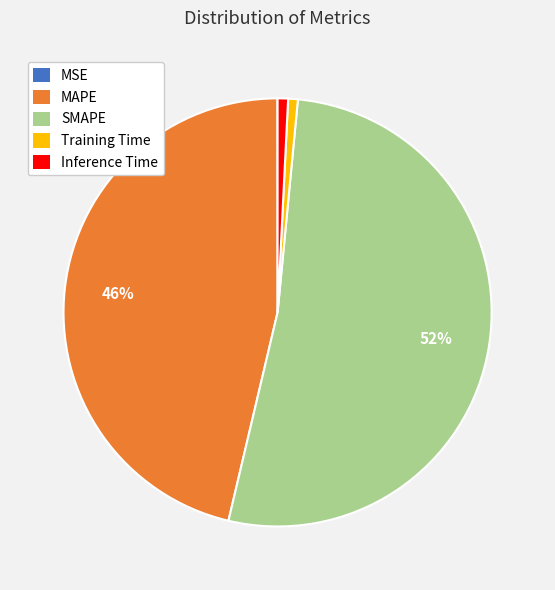

To the nearest percent, what is the average slice percentage?

20%